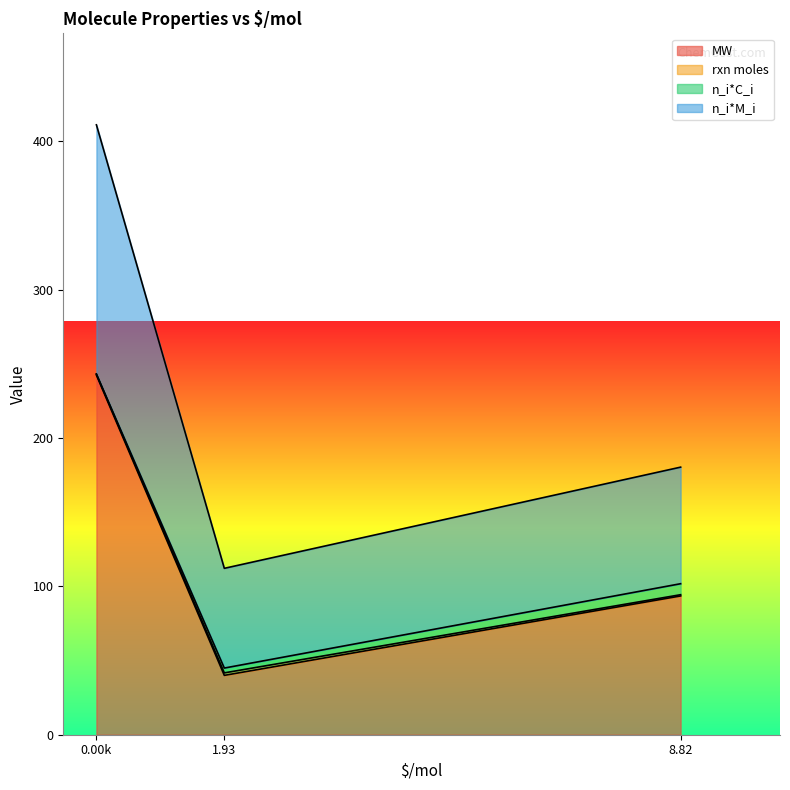

How many data points in n_i*M_i are above 180?

2